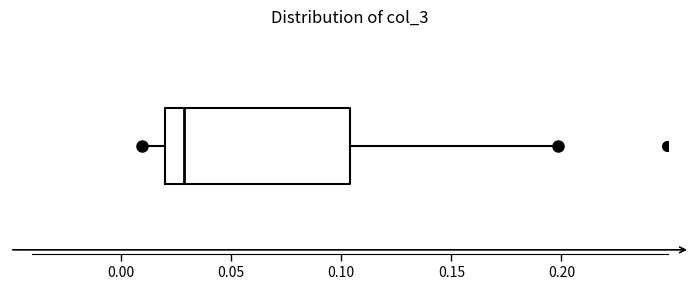

Transcribe this box plot: give where the median line is, the range the box spans, and where the two whiskers end, as read against the x-axis. The values are not printed on the chart, so give them approximately, as read against the axis.

median 0.030, box 0.020 to 0.105, whiskers 0.010 to 0.200